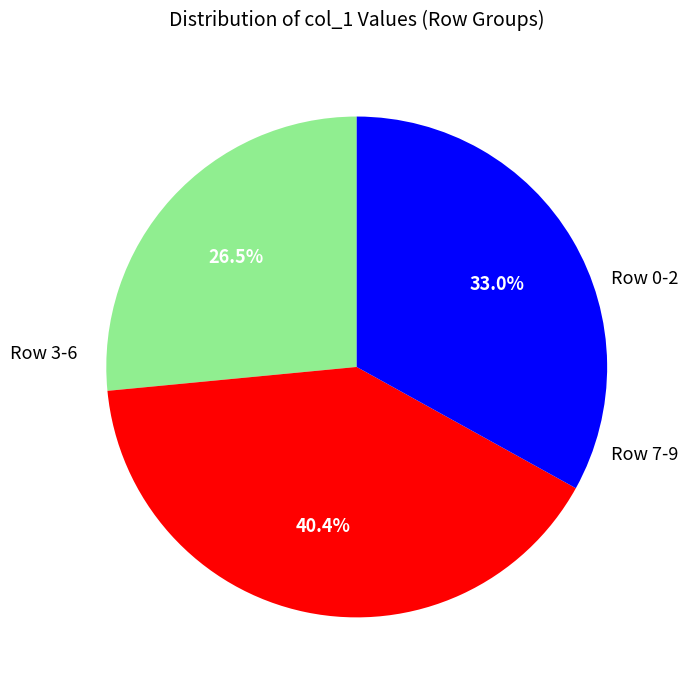

Is there a majority slice in this chart?

No